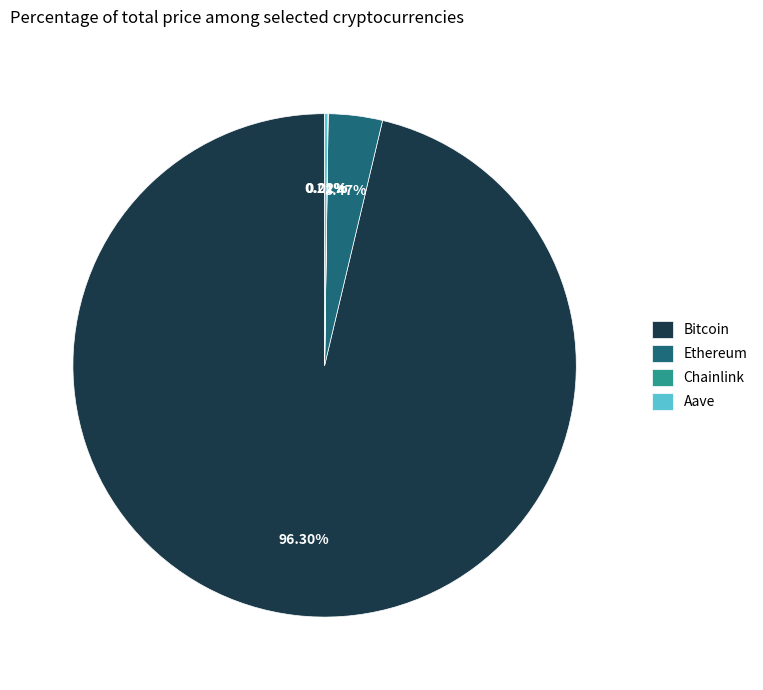

Is there a majority slice in this chart?

Yes